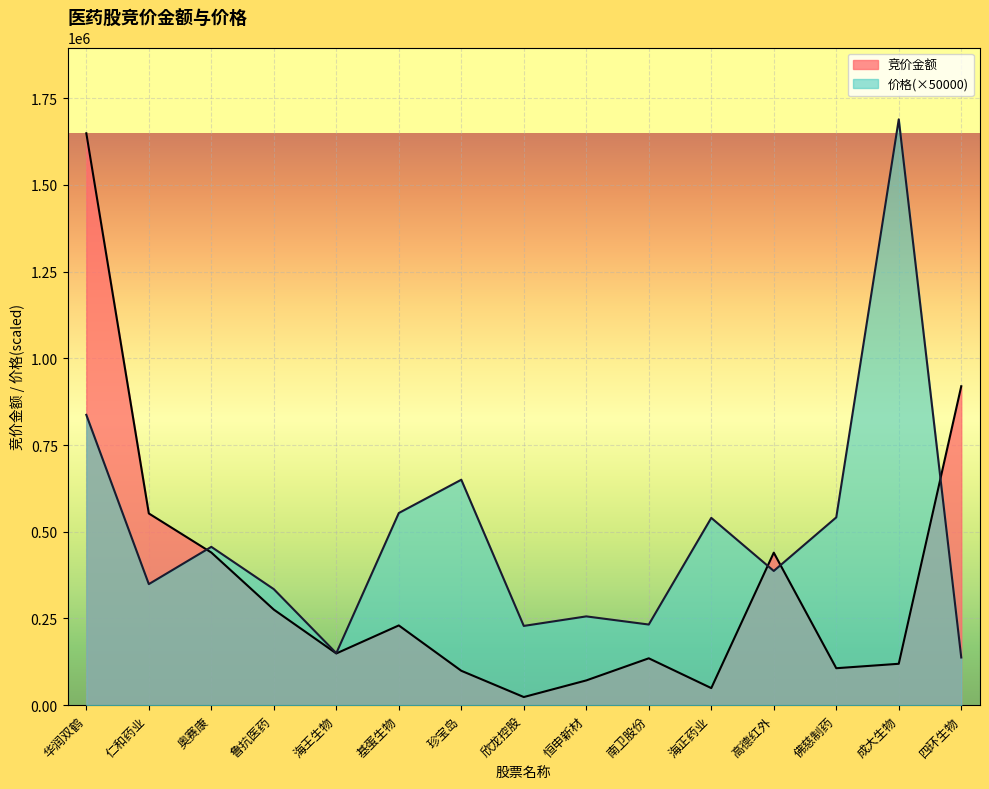

What position from the left is 佛慈制药?

13